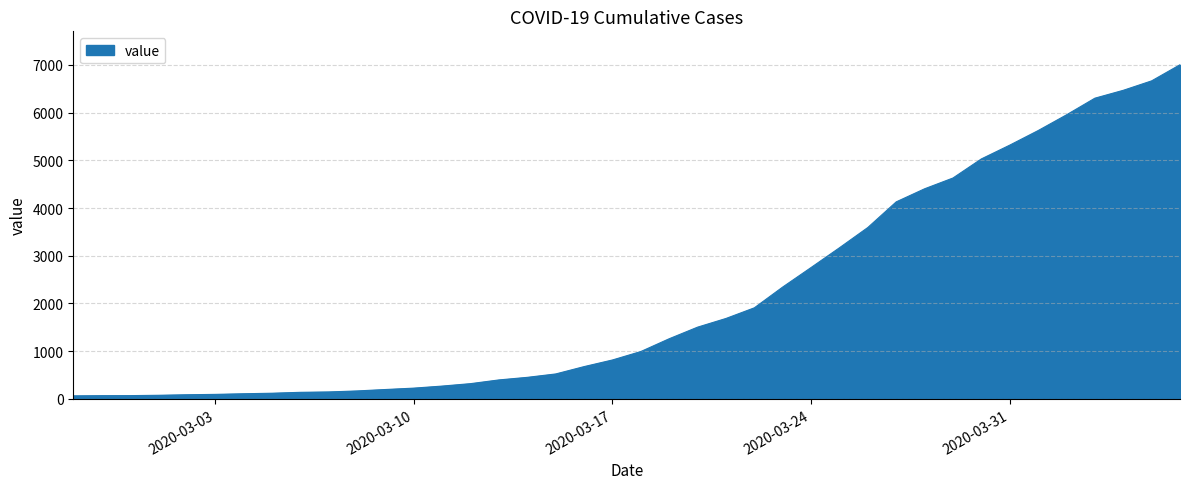

What is the difference between the maximum and minimum values?

6940